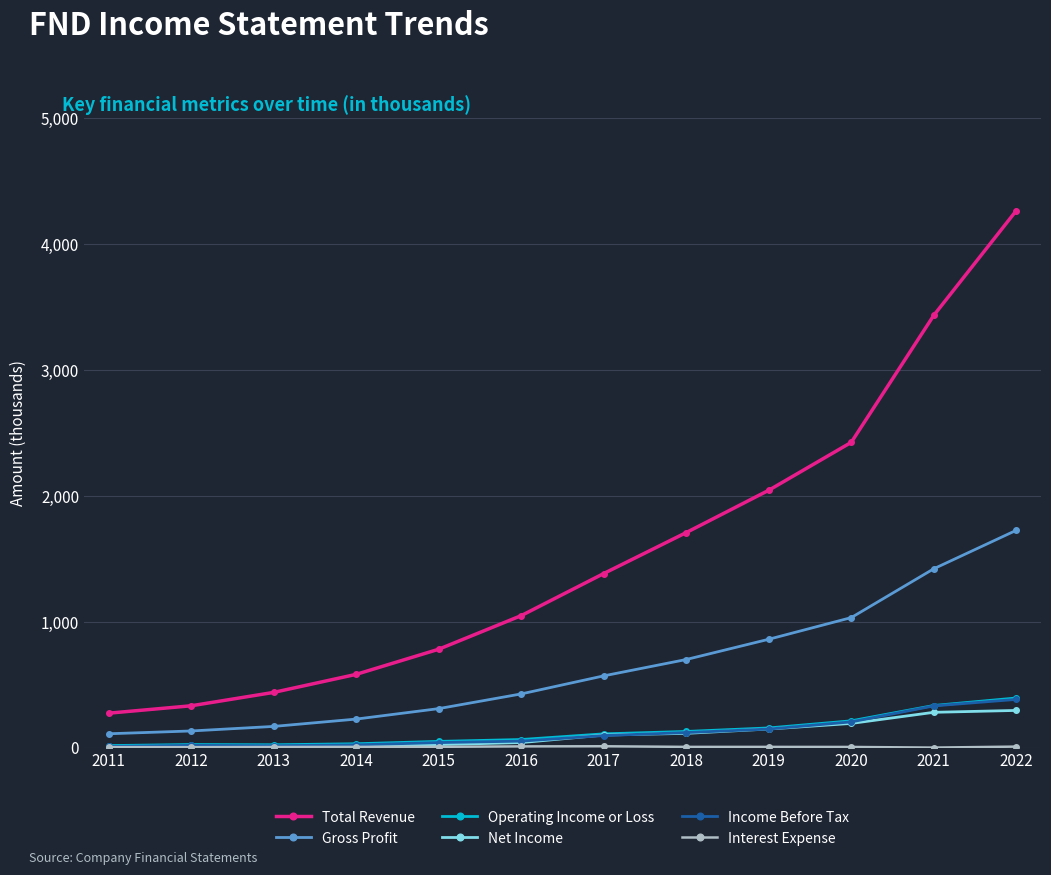

Between 2017 and 2021, which series saw the biggest shift?

Total Revenue